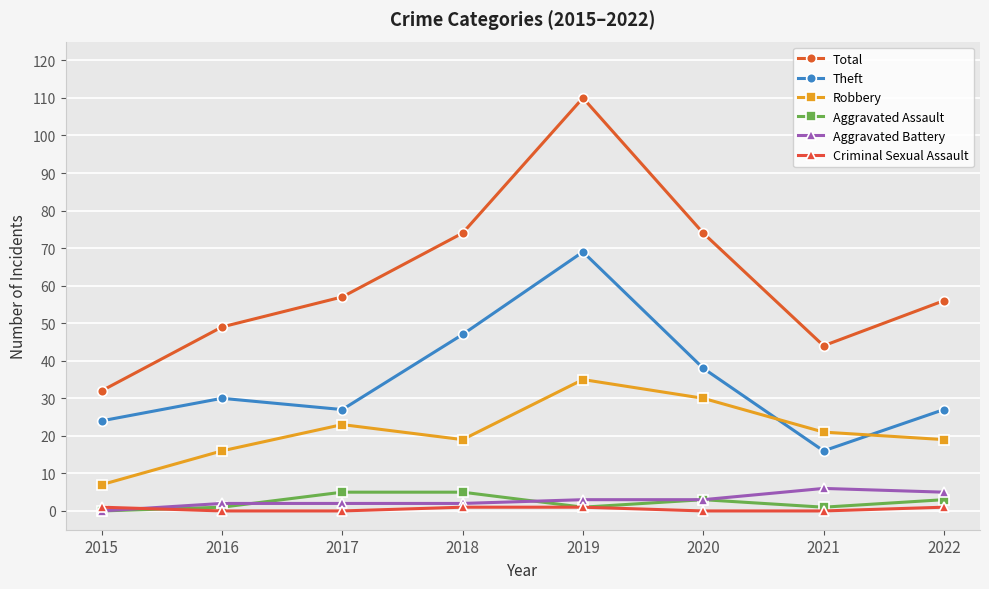

What is the total value across all series at 2022?

111